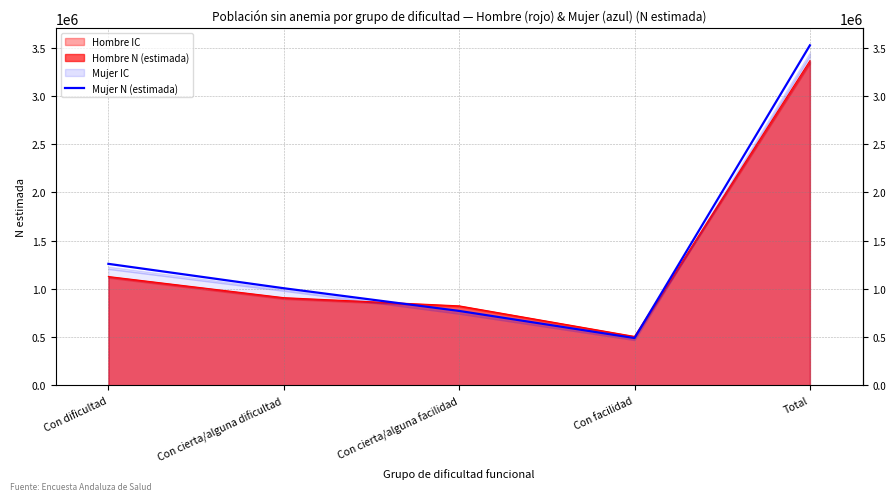

How many values exceed 1006475?

2